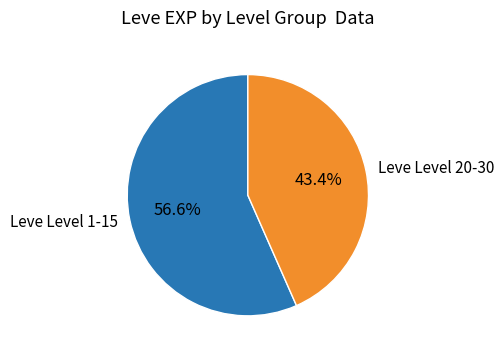

Between Leve Level 1-15 and Leve Level 20-30, which is larger?

Leve Level 1-15